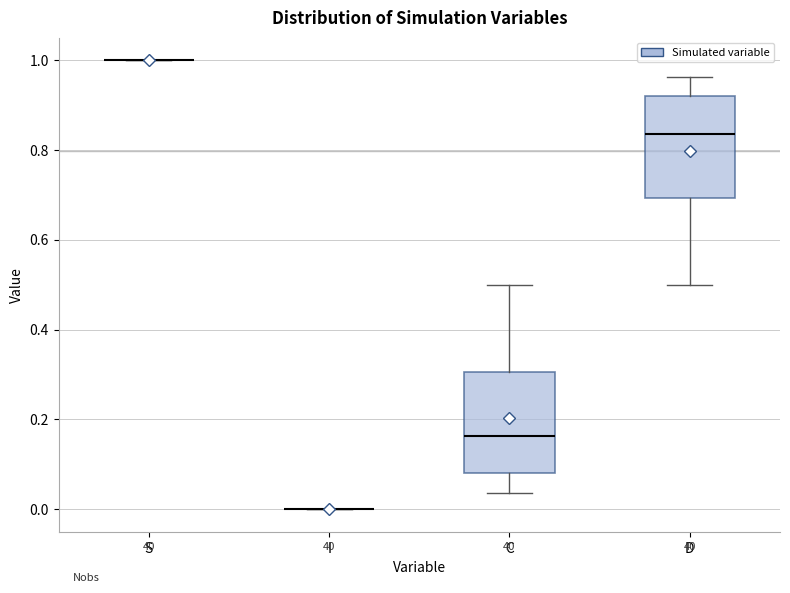

Reading left to right, read every box against the y-axis: the position of its median line, the range the box covers, and the ends of its whiskers. The values are not printed on the chart, so give them approximately, as read against the axis.

S: box collapsed to a line at 1.00, whiskers 1.00 to 1.00
I: box collapsed to a line at 0.00, whiskers 0.00 to 0.00
C: median 0.16, box 0.08 to 0.30, whiskers 0.04 to 0.50
D: median 0.84, box 0.70 to 0.92, whiskers 0.50 to 0.96